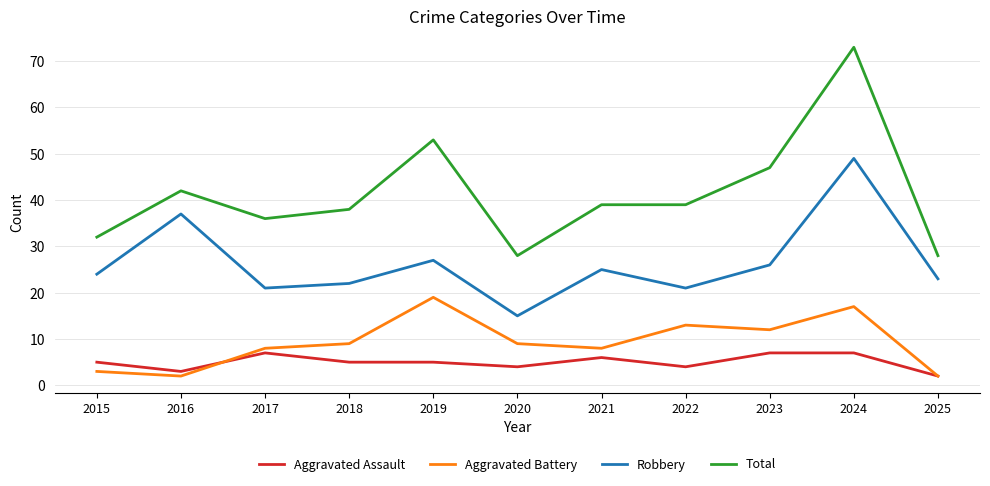

What is the lowest value of the Total series?

28